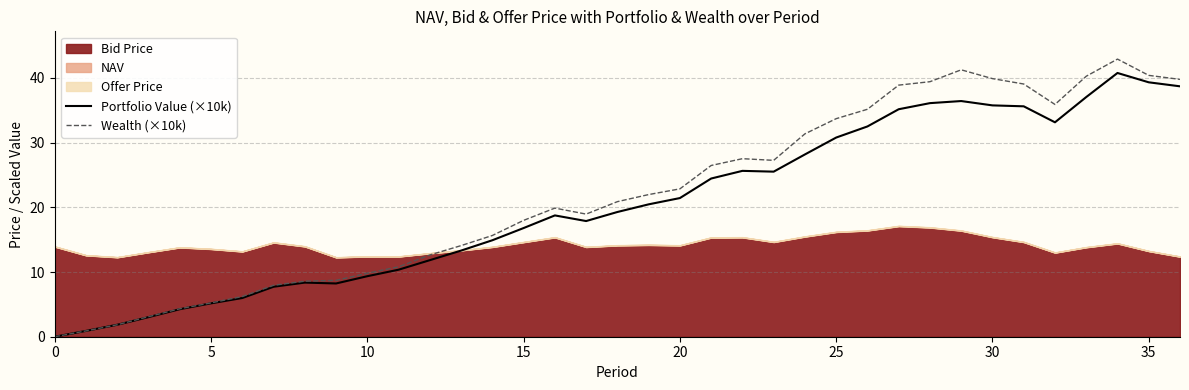

Is it true that Wealth (×10k) equals 40.4 at 35?

True